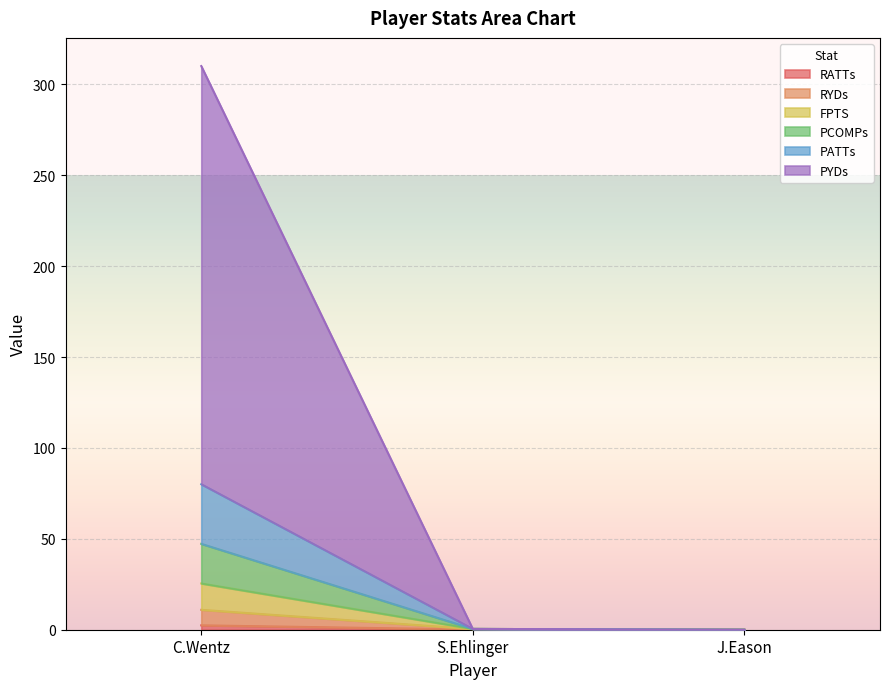

The value of PATTs at J.Eason is 0.0. True or false?

True